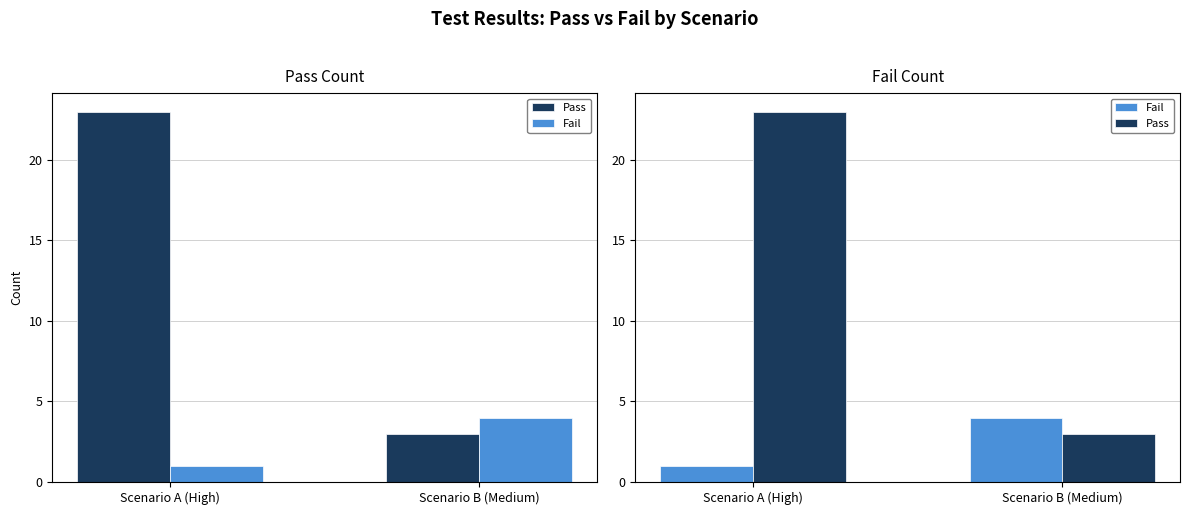

What is the sum of all Pass values?

26